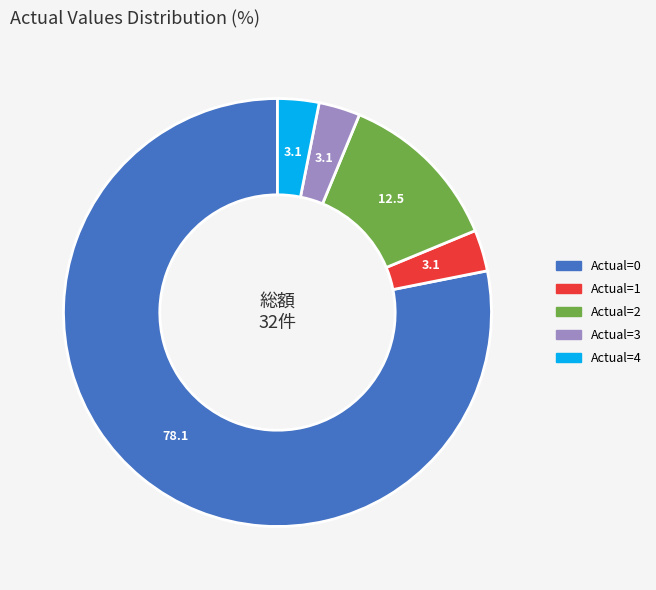

Is there a majority slice in this chart?

Yes